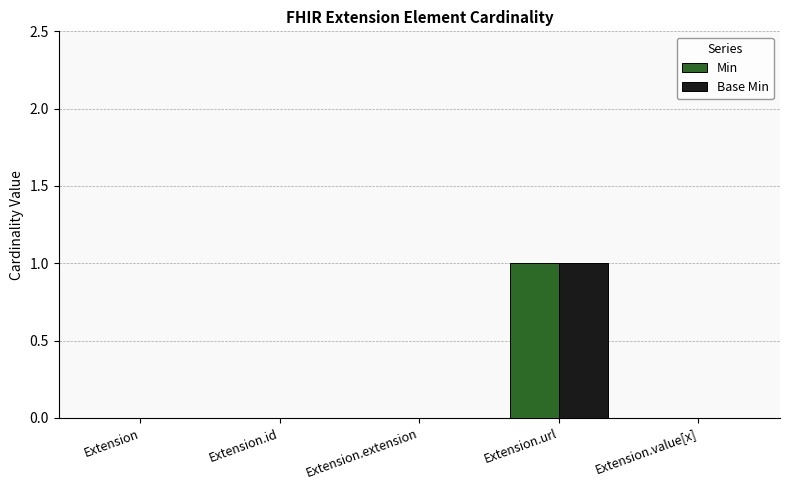

What are all the series names shown in the legend?

Min, Base Min